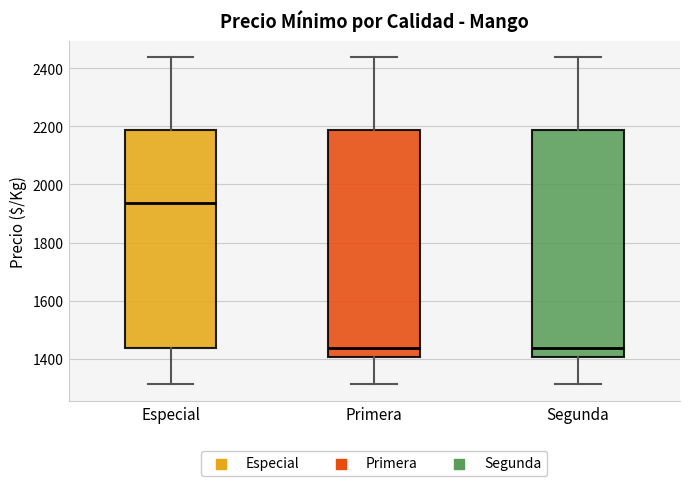

Where is the upper edge of the box for Segunda on the y-axis? The values are not printed on the chart, so give them approximately, as read against the axis.

2180